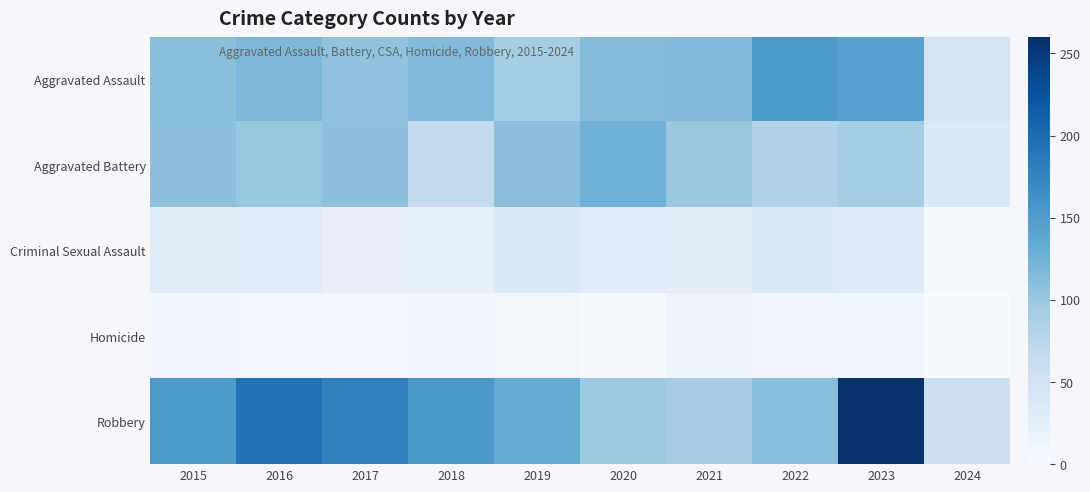

How many series are shown in this chart?

5